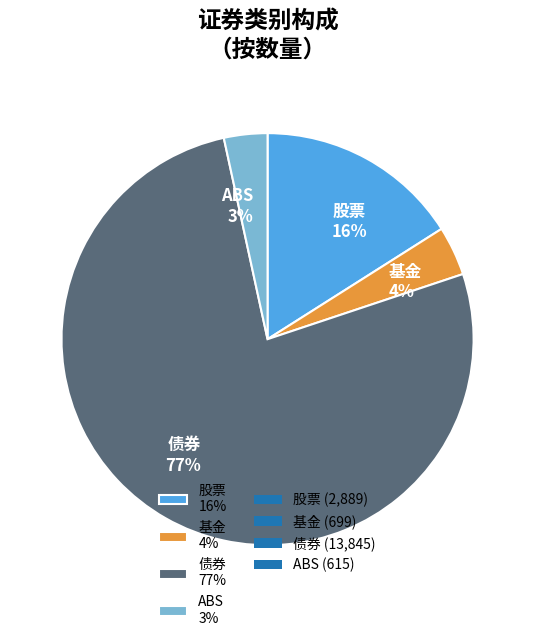

Does 债券 account for over 50% of the chart?

Yes